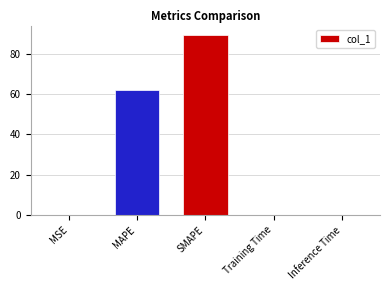

What is the sum of all values?

151.3